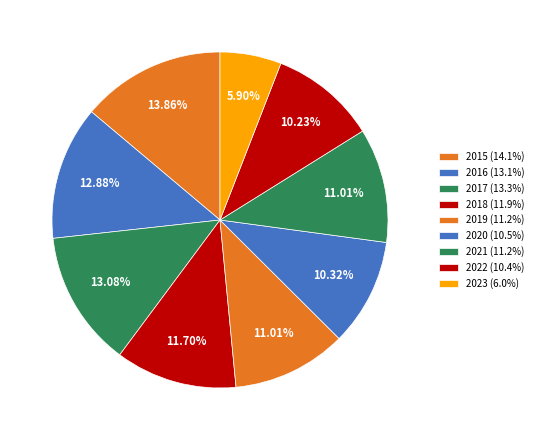

Do 2016 and 2023 together represent more than half of the pie?

No